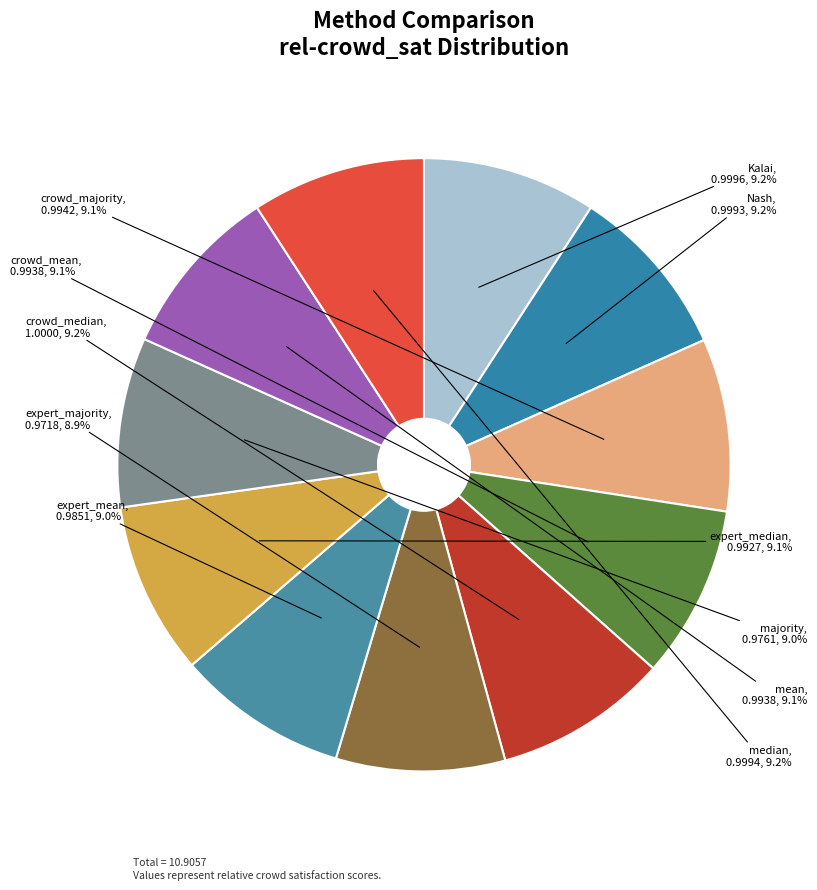

How many segments does this pie chart have?

11